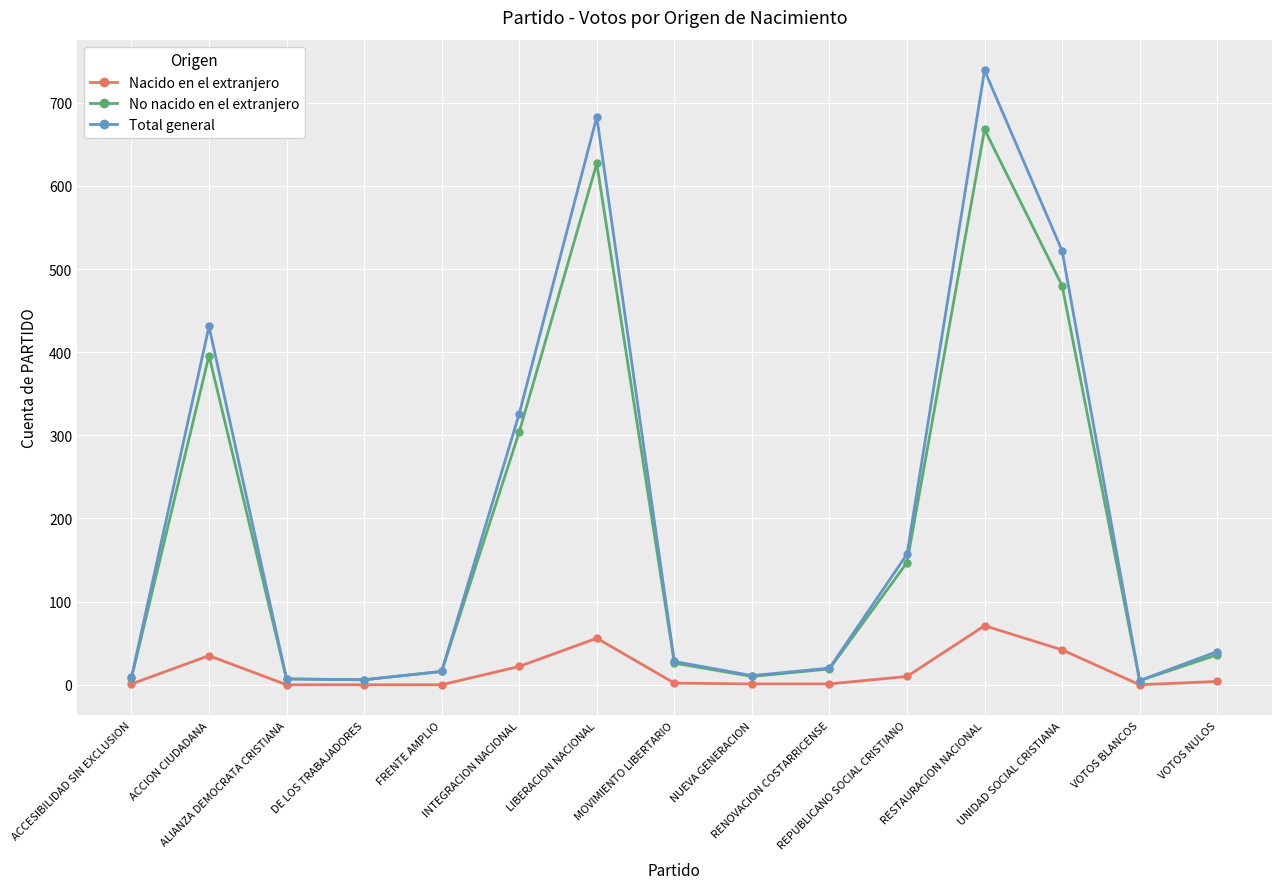

The Nacido en el extranjero series shows 0 at FRENTE AMPLIO. True or false?

True